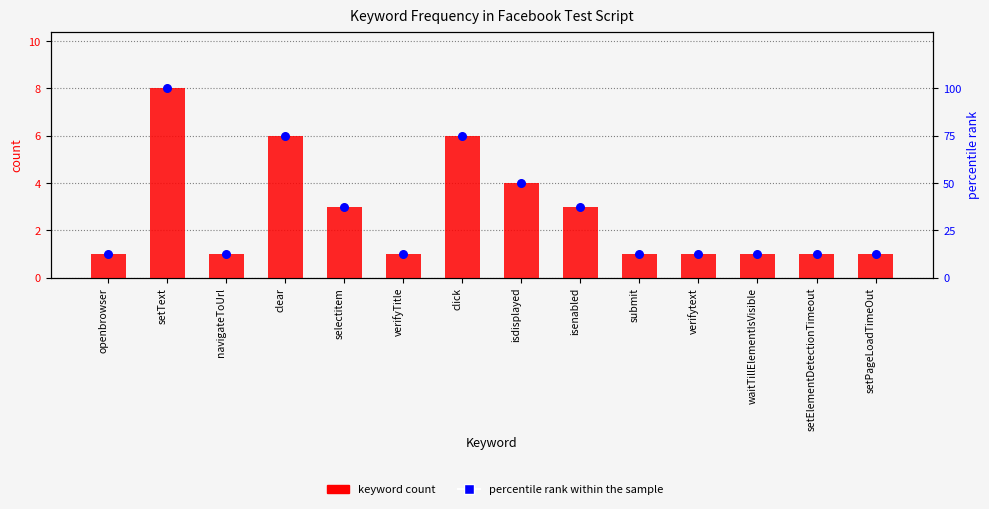

At how many categories does at least one series exceed 87?

1